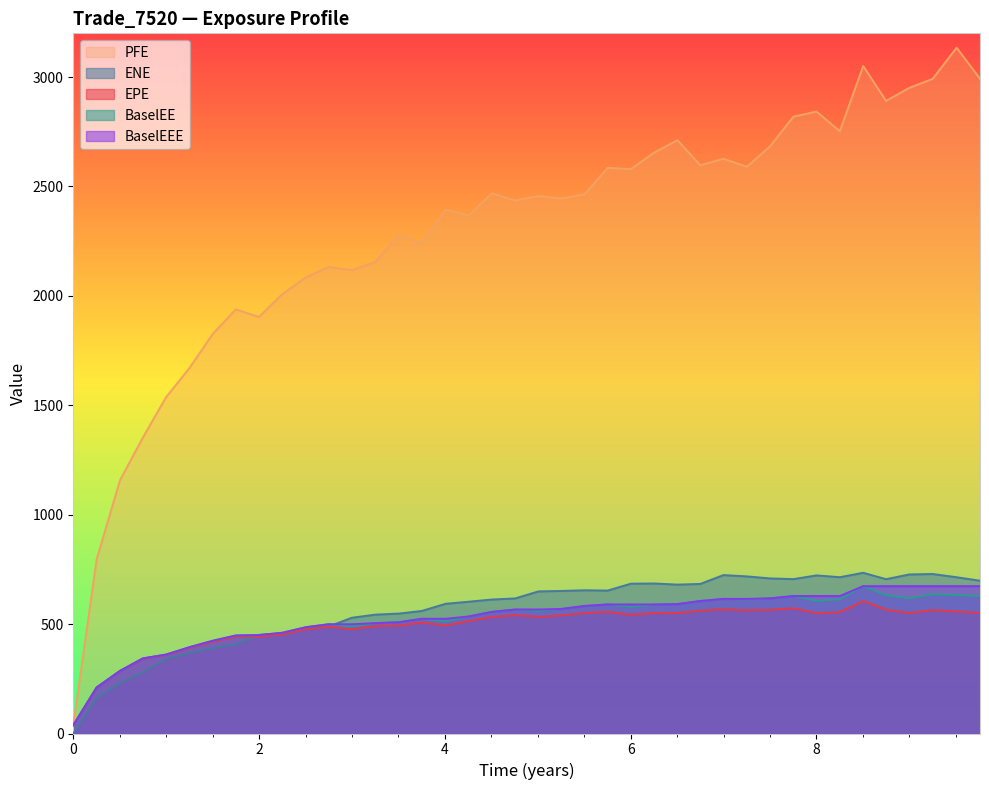

True or false: BaselEEE has more than 1 points higher than both neighbors.

False